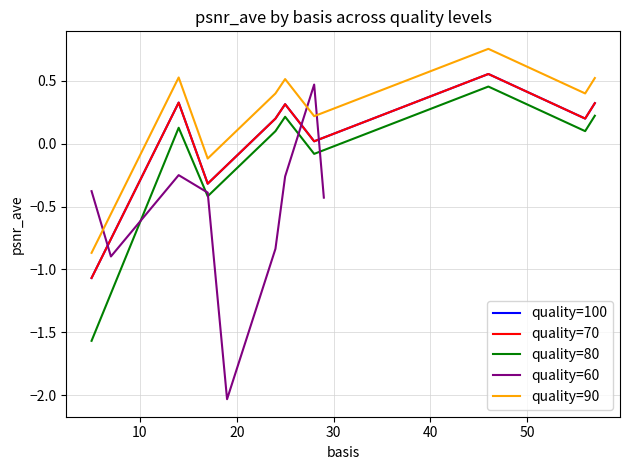

True or false: quality=80 and quality=60 intersect in this chart.

True